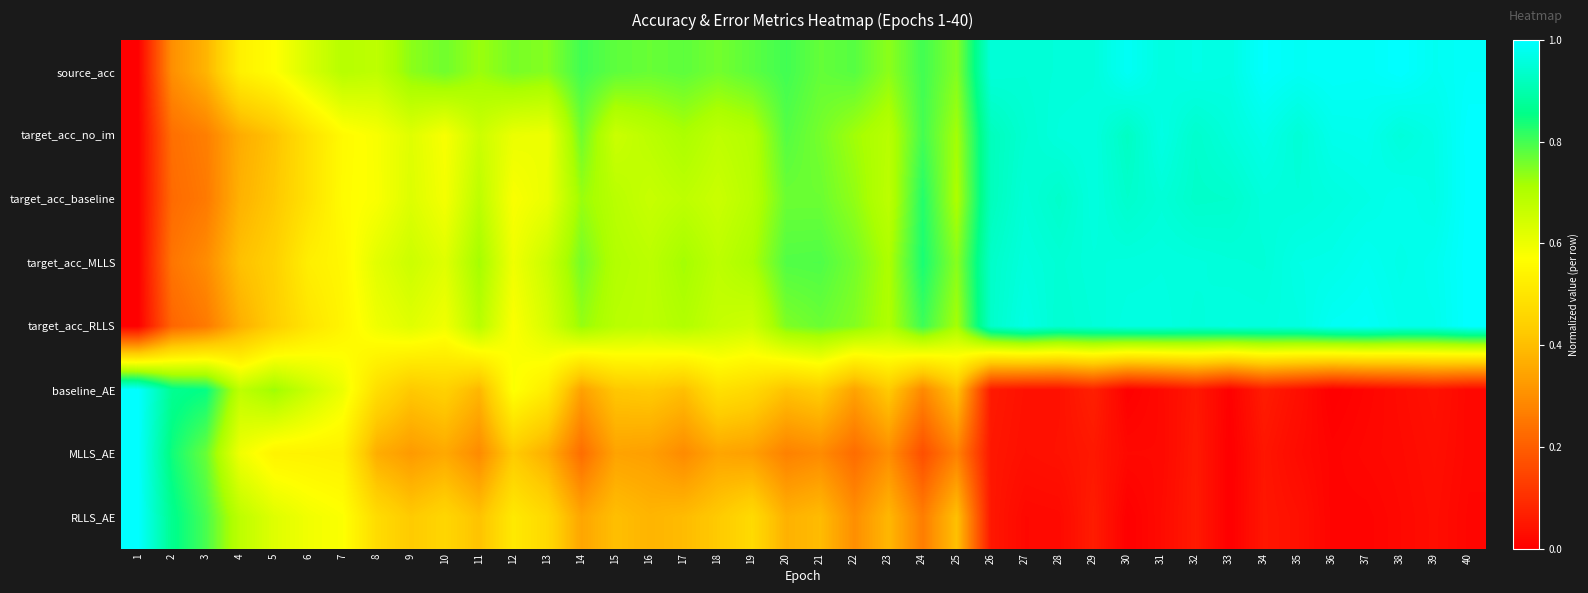

Which series has the largest range (max minus min)?

source_acc